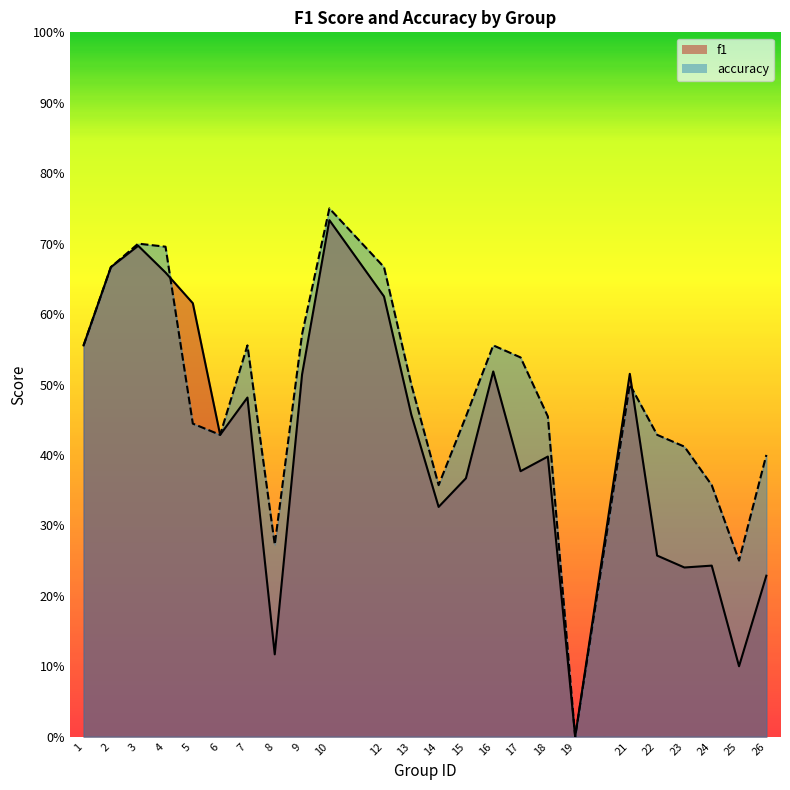

How many lines are shown in the chart?

2